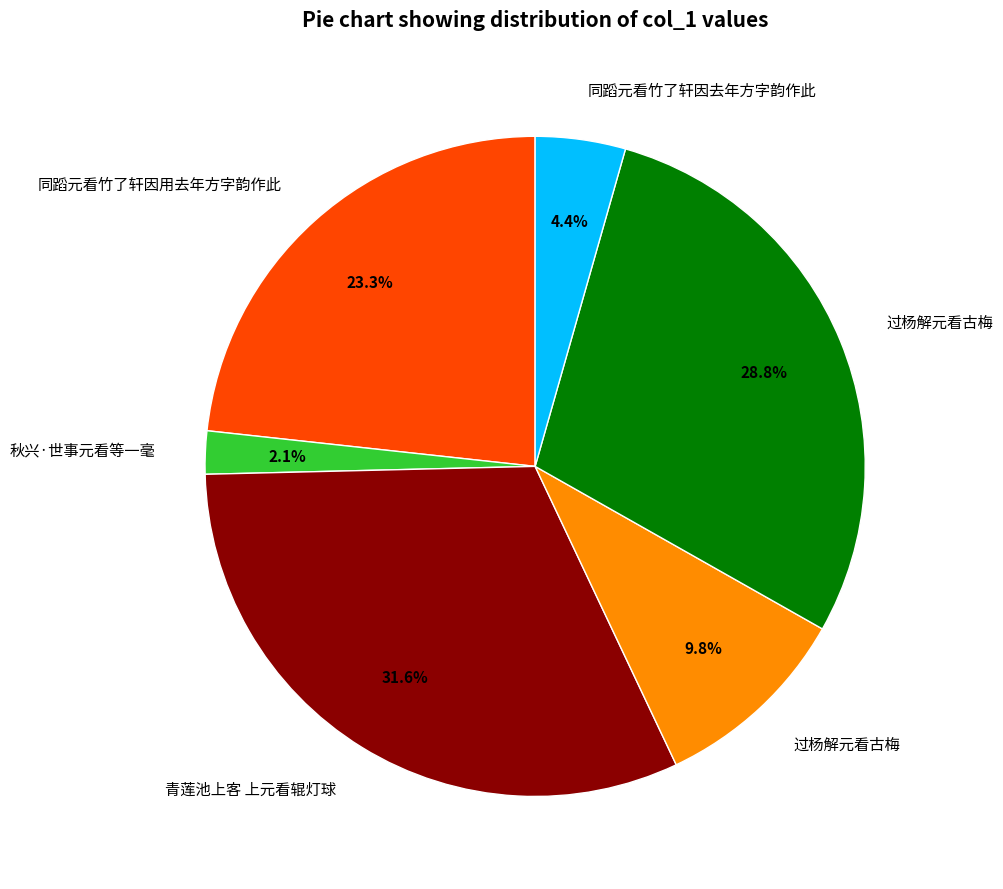

Does any single category account for the majority?

No